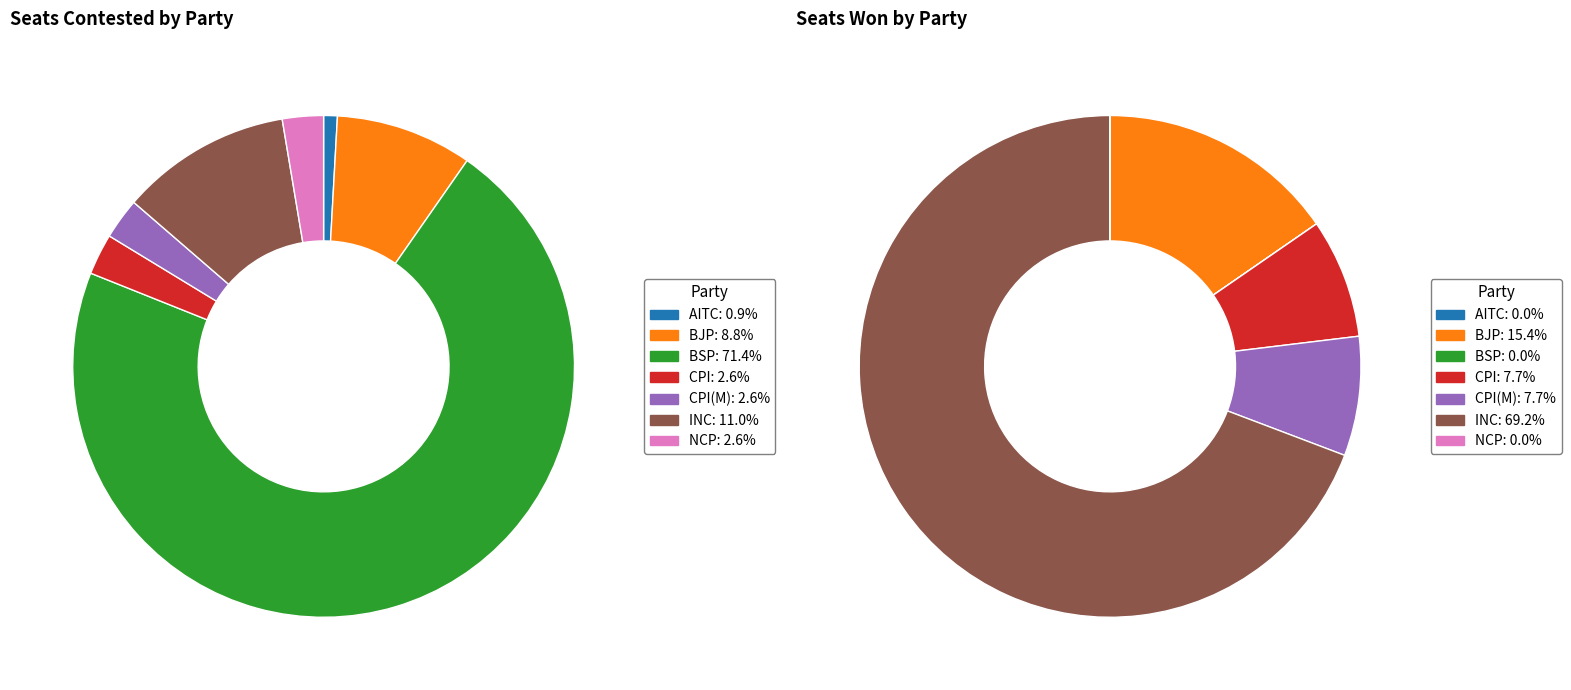

To the nearest percent, what is the difference between the AITC and CPI slice percentages?

2%